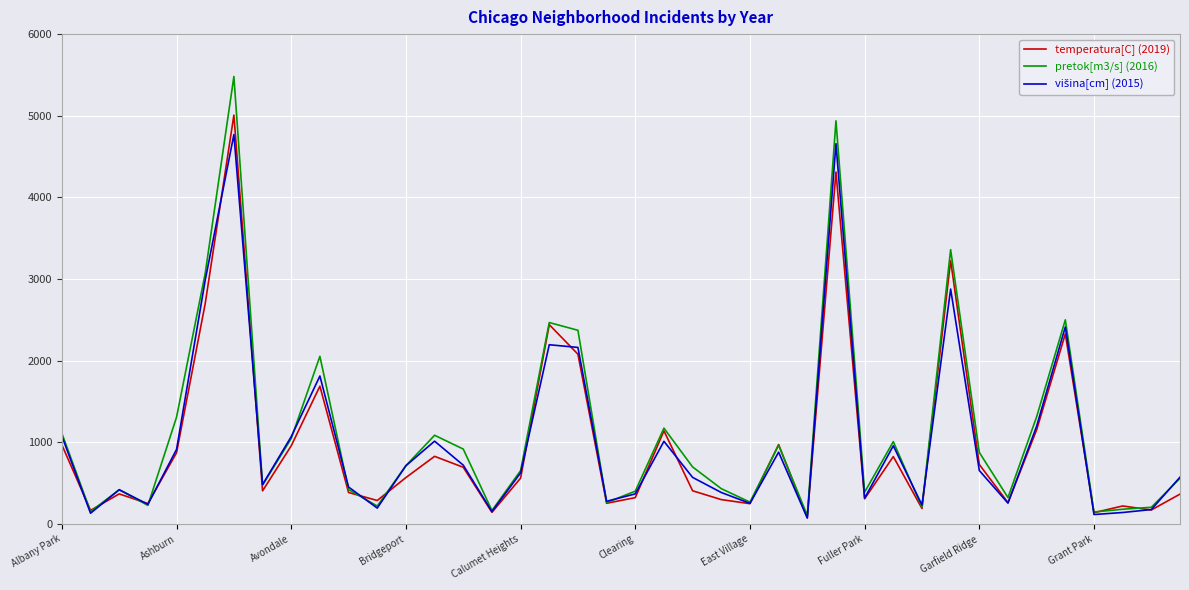

What is the greatest value displayed?

5481